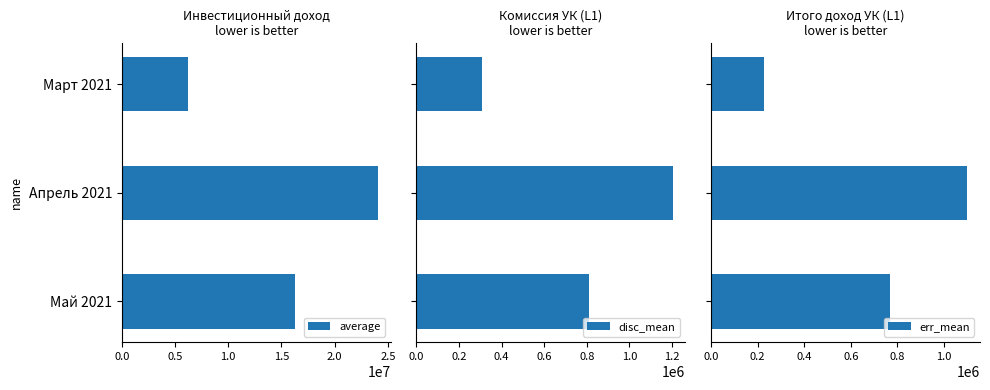

Reading right to left, extract all data points from this chart.

average: 16236288.0	24057326.0	6184007.4
disc_mean: 811814.4	1202866.3	309200.4
err_mean: 768882.8	1099844.0	226792.2